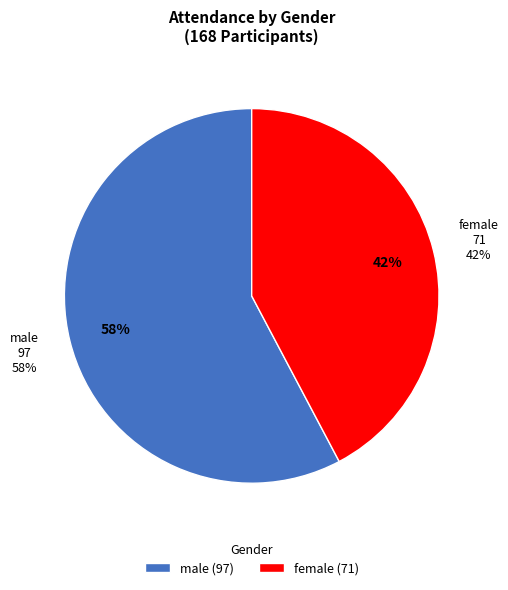

What is the smallest slice in the pie chart?

female